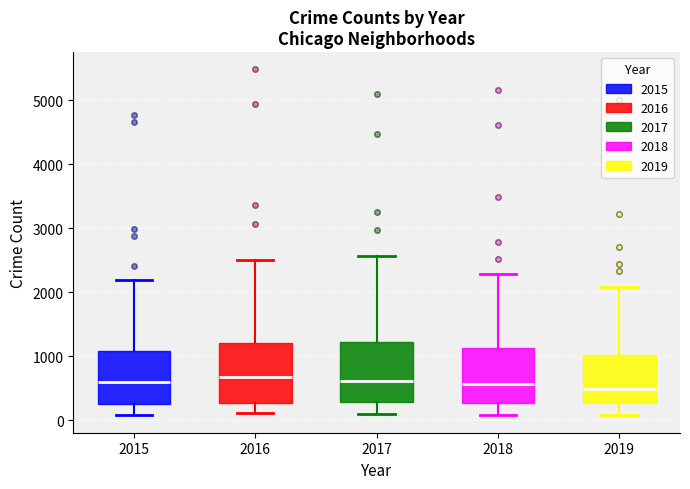

Reading left to right, read every box against the y-axis: the position of its median line, the range the box covers, and the ends of its whiskers. The values are not printed on the chart, so give them approximately, as read against the axis.

2015: median 600, box 300 to 1100, whiskers 100 to 2200
2016: median 700, box 300 to 1200, whiskers 100 to 2500
2017: median 600, box 300 to 1200, whiskers 100 to 2600
2018: median 600, box 300 to 1100, whiskers 100 to 2300
2019: median 500, box 300 to 1000, whiskers 100 to 2100